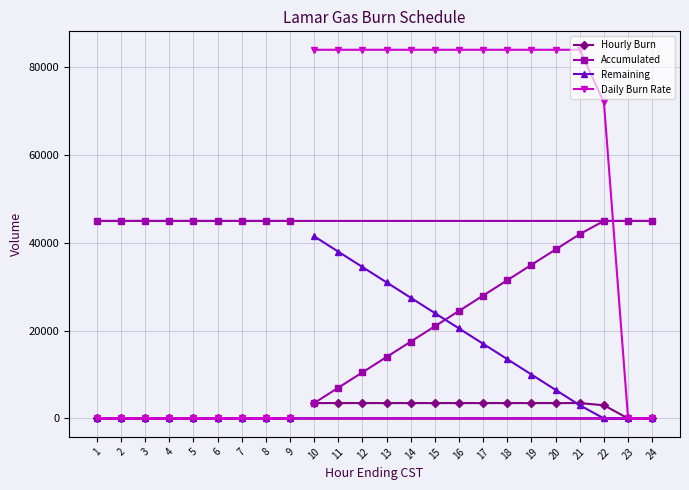

Reading left to right, extract all data points from this chart.

Hourly Burn: 1=0	2=0	3=0	4=0	5=0	6=0	7=0	8=0	9=0	10=3500	11=3500	12=3500	13=3500	14=3500	15=3500	16=3500	17=3500	18=3500	19=3500	20=3500	21=3500	22=3000	23=0	24=0
Accumulated: 1=45000	2=45000	3=45000	4=45000	5=45000	6=45000	7=45000	8=45000	9=45000	10=3500	11=7000	12=10500	13=14000	14=17500	15=21000	16=24500	17=28000	18=31500	19=35000	20=38500	21=42000	22=45000	23=45000	24=45000
Remaining: 1=0	2=0	3=0	4=0	5=0	6=0	7=0	8=0	9=0	10=41500	11=38000	12=34500	13=31000	14=27500	15=24000	16=20500	17=17000	18=13500	19=10000	20=6500	21=3000	22=0	23=0	24=0
Daily Burn Rate: 1=0	2=0	3=0	4=0	5=0	6=0	7=0	8=0	9=0	10=84000	11=84000	12=84000	13=84000	14=84000	15=84000	16=84000	17=84000	18=84000	19=84000	20=84000	21=84000	22=72000	23=0	24=0